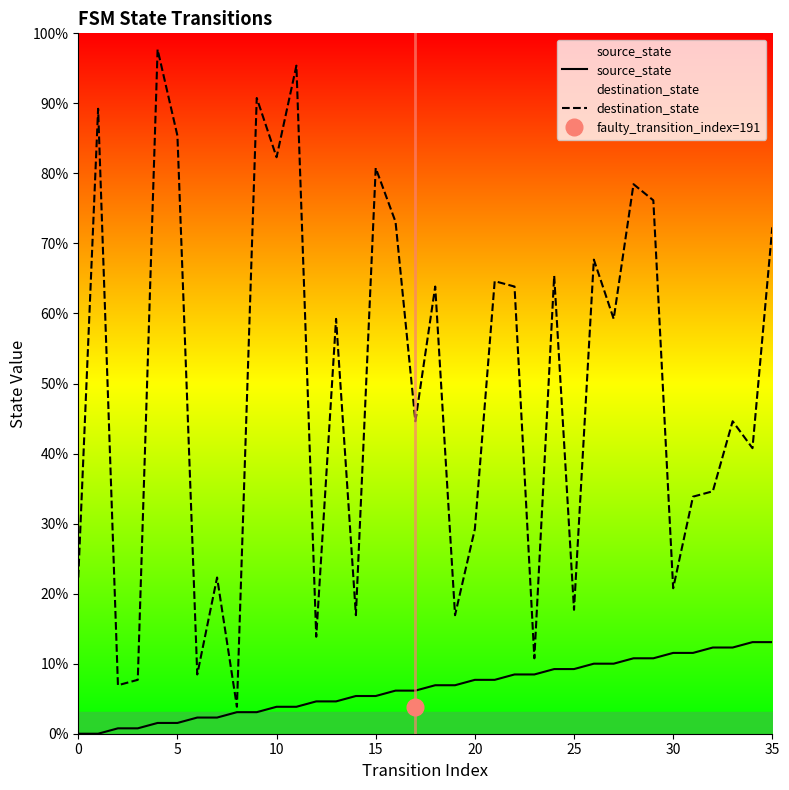

True or false: destination_state and source_state cross at least once.

False